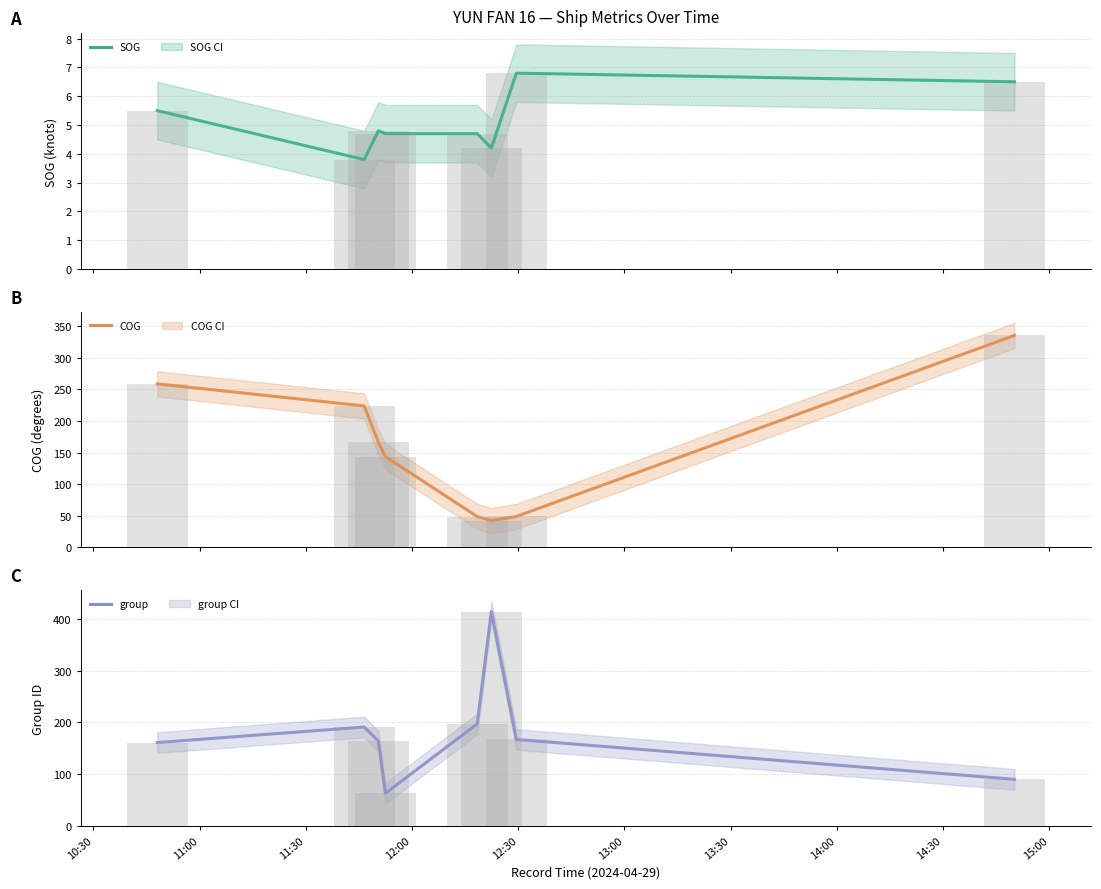

Which series changed the most between 11:00 and 13:00?

group